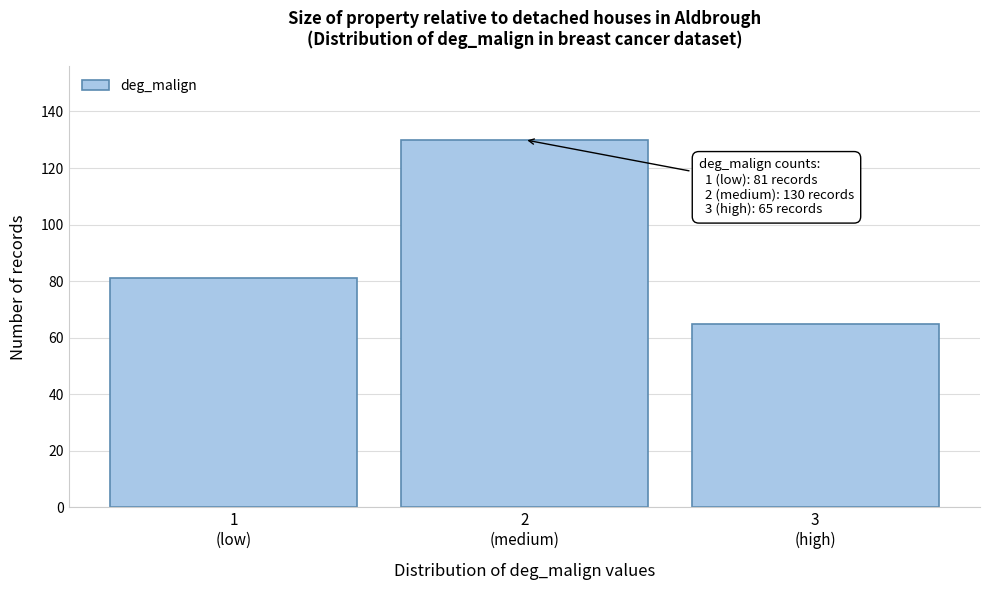

Reading left to right, transcribe all the data shown in this chart.

81	130	65